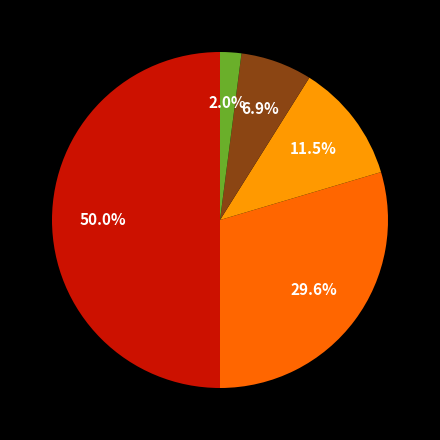

Which slice is the largest?

Theft